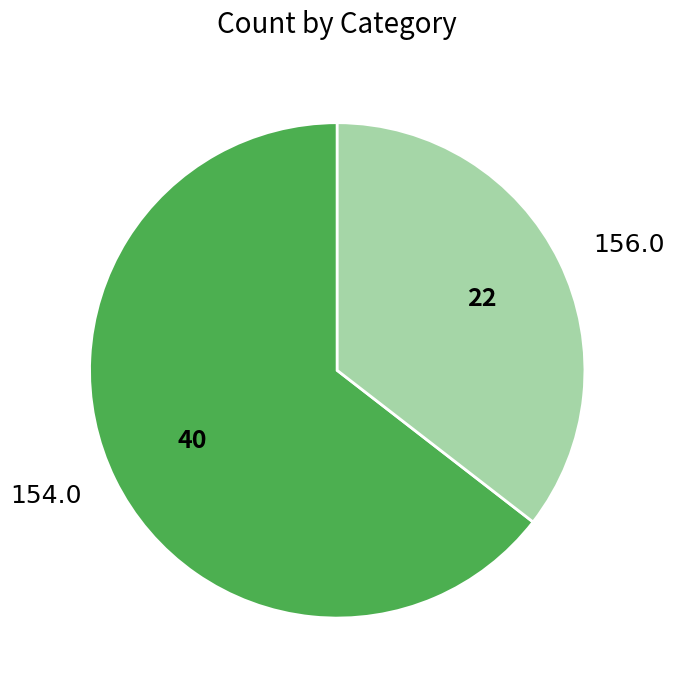

Is there any slice that represents more than half of the pie?

Yes